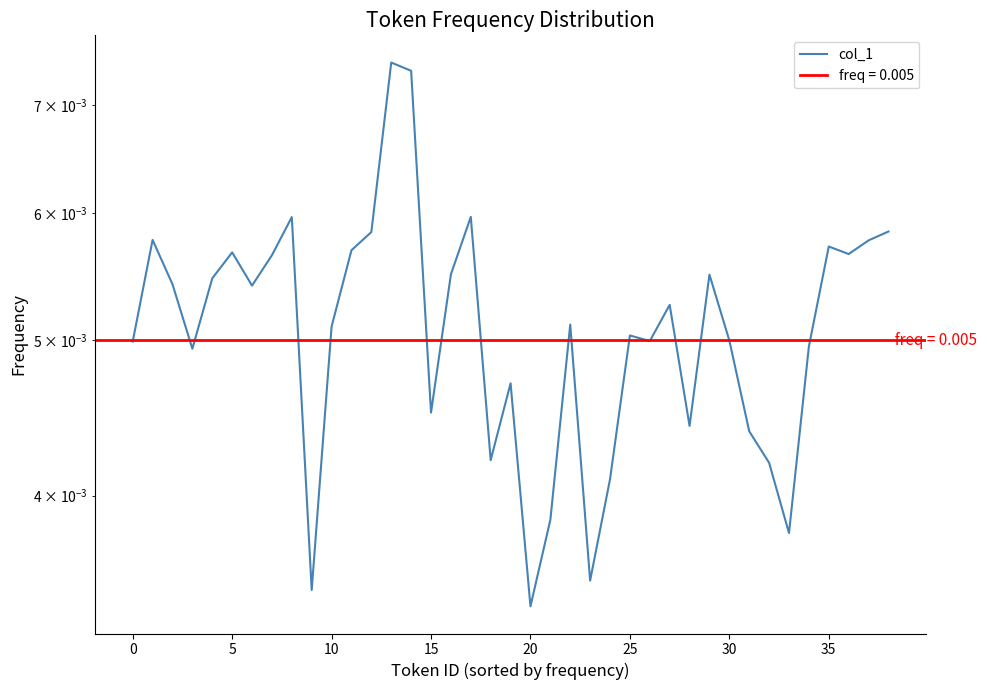

The chart shows a value of 0.0 at 10. True or false?

False